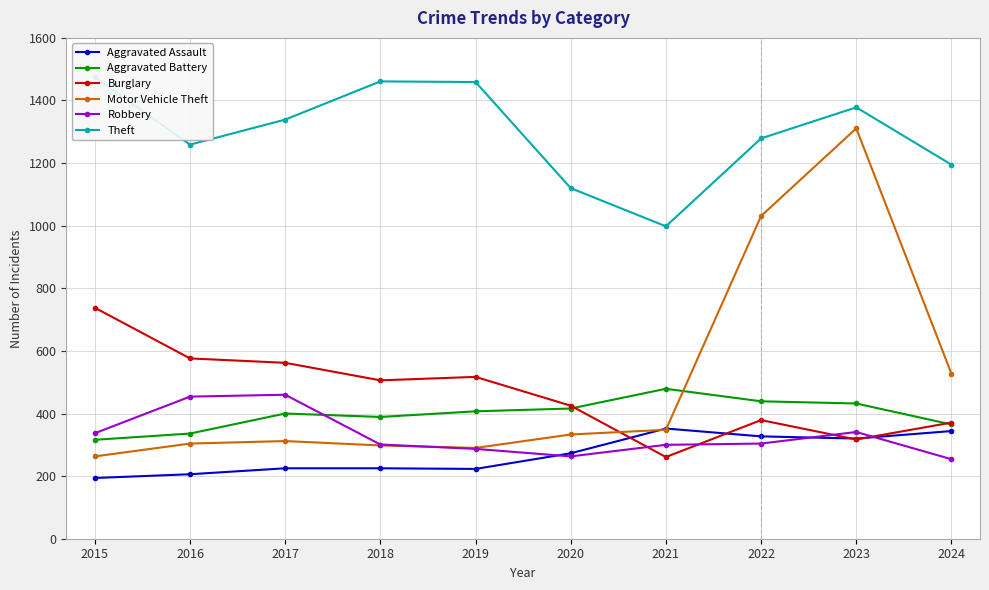

At 2017, list the series in order from smallest to largest.

Aggravated Assault, Motor Vehicle Theft, Aggravated Battery, Robbery, Burglary, Theft